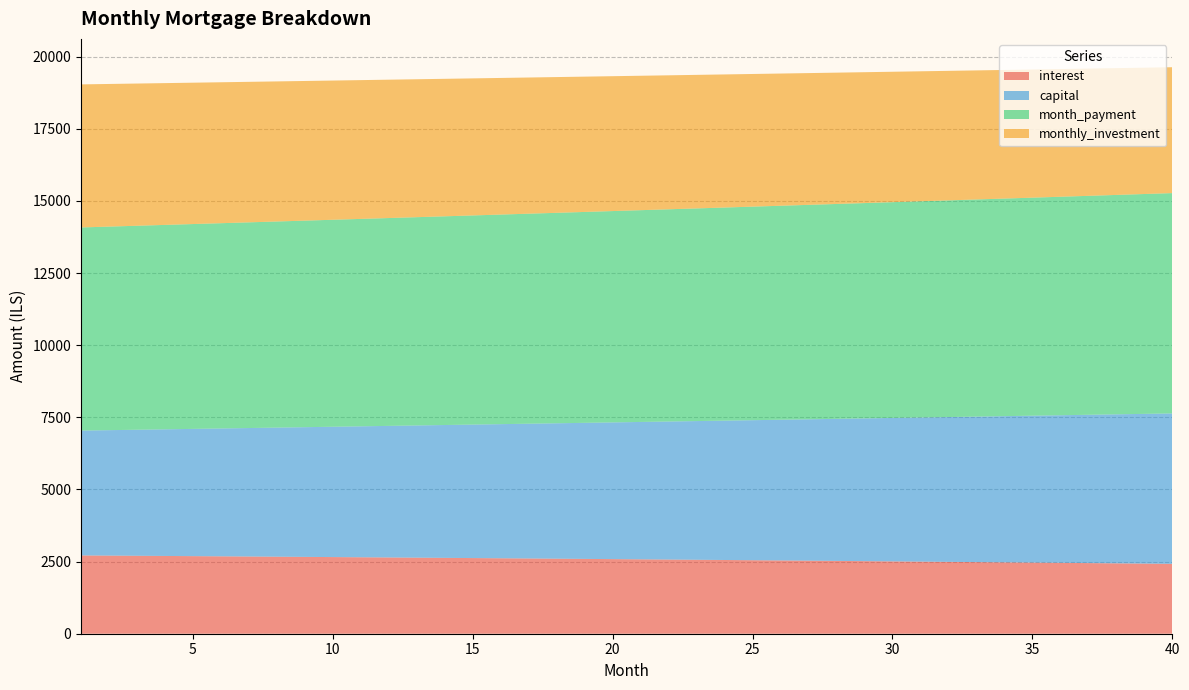

Reading left to right, transcribe all the data shown in this chart.

interest: 1=2714.0	2=2707.9	3=2701.7	4=2695.5	5=2689.2	6=2682.8	7=2676.4	8=2669.9	9=2663.3	10=2656.6	11=2649.9	12=2643.1	13=2636.2	14=2629.3	15=2622.3	16=2615.2	17=2608.0	18=2600.8	19=2593.4	20=2586.0	21=2578.6	22=2571.0	23=2563.4	24=2555.7	25=2547.9	26=2540.0	27=2532.1	28=2524.1	29=2516.0	30=2507.8	31=2499.5	32=2491.1	33=2482.7	34=2474.2	35=2465.6	36=2456.9	37=2448.2	38=2439.3	39=2430.4	40=2421.3
capital: 1=4327.4	2=4348.1	3=4369.0	4=4389.9	5=4411.0	6=4432.1	7=4453.4	8=4474.8	9=4496.2	10=4517.8	11=4539.5	12=4561.3	13=4583.1	14=4605.1	15=4627.2	16=4649.4	17=4671.7	18=4694.1	19=4716.7	20=4739.3	21=4762.0	22=4784.9	23=4807.8	24=4830.9	25=4854.1	26=4877.3	27=4900.7	28=4924.3	29=4947.9	30=4971.6	31=4995.5	32=5019.4	33=5043.5	34=5067.7	35=5092.0	36=5116.4	37=5141.0	38=5165.7	39=5190.4	40=5215.3
month_payment: 1=7041.3	2=7056.0	3=7070.7	4=7085.4	5=7100.2	6=7115.0	7=7129.8	8=7144.7	9=7159.5	10=7174.5	11=7189.4	12=7204.4	13=7219.4	14=7234.4	15=7249.5	16=7264.6	17=7279.7	18=7294.9	19=7310.1	20=7325.3	21=7340.6	22=7355.9	23=7371.2	24=7386.6	25=7402.0	26=7417.4	27=7432.8	28=7448.3	29=7463.8	30=7479.4	31=7495.0	32=7510.6	33=7526.2	34=7541.9	35=7557.6	36=7573.4	37=7589.1	38=7605.0	39=7620.8	40=7636.7
monthly_investment: 1=4958.7	2=4944.0	3=4929.3	4=4914.6	5=4899.8	6=4885.0	7=4870.2	8=4855.3	9=4840.5	10=4825.5	11=4810.6	12=4795.6	13=4780.6	14=4765.6	15=4750.5	16=4735.4	17=4720.3	18=4705.1	19=4689.9	20=4674.7	21=4659.4	22=4644.1	23=4628.8	24=4613.4	25=4598.0	26=4582.6	27=4567.2	28=4551.7	29=4536.2	30=4520.6	31=4505.0	32=4489.4	33=4473.8	34=4458.1	35=4442.4	36=4426.6	37=4410.9	38=4395.0	39=4379.2	40=4363.3